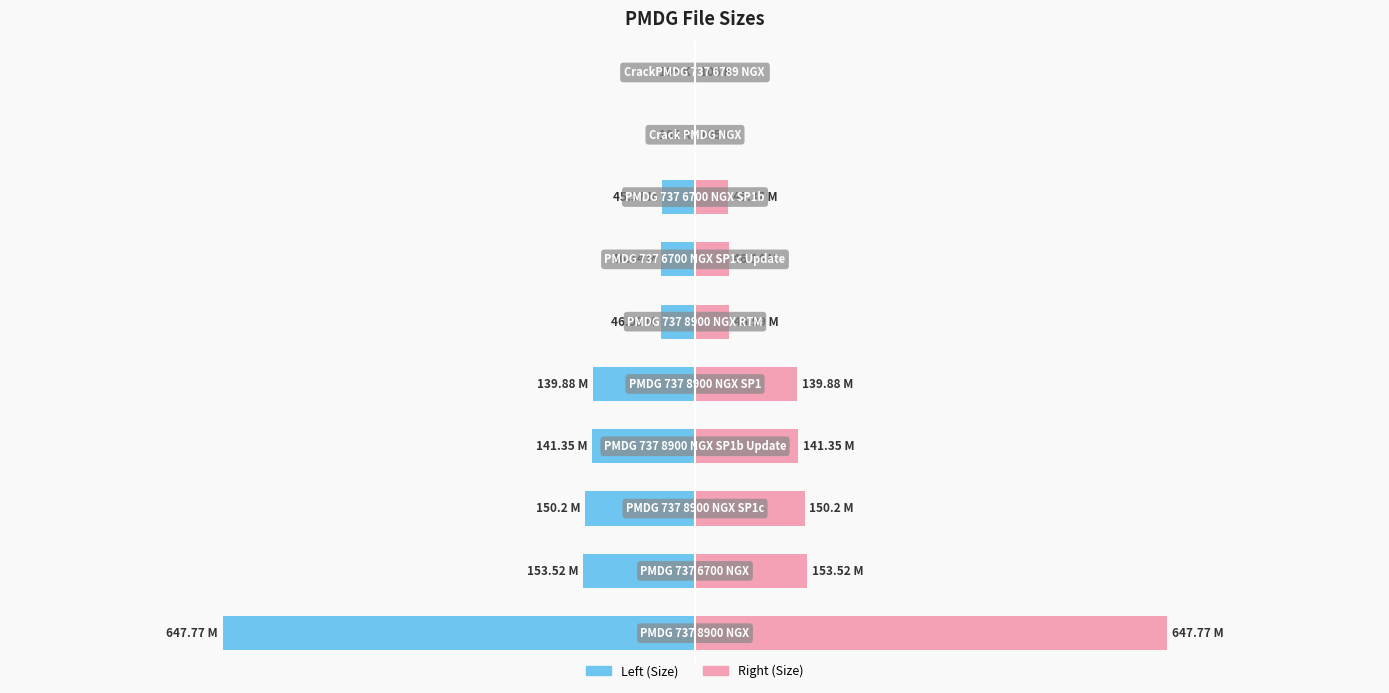

Reading right to left, what are all the values shown in this chart?

Size (MB): -0.1	-0.1	-45.4	-46.1	-47.0	-139.9	-141.3	-150.2	-153.5	-647.8
Size (MB) right: 0.1	0.1	45.4	46.1	47.0	139.9	141.3	150.2	153.5	647.8